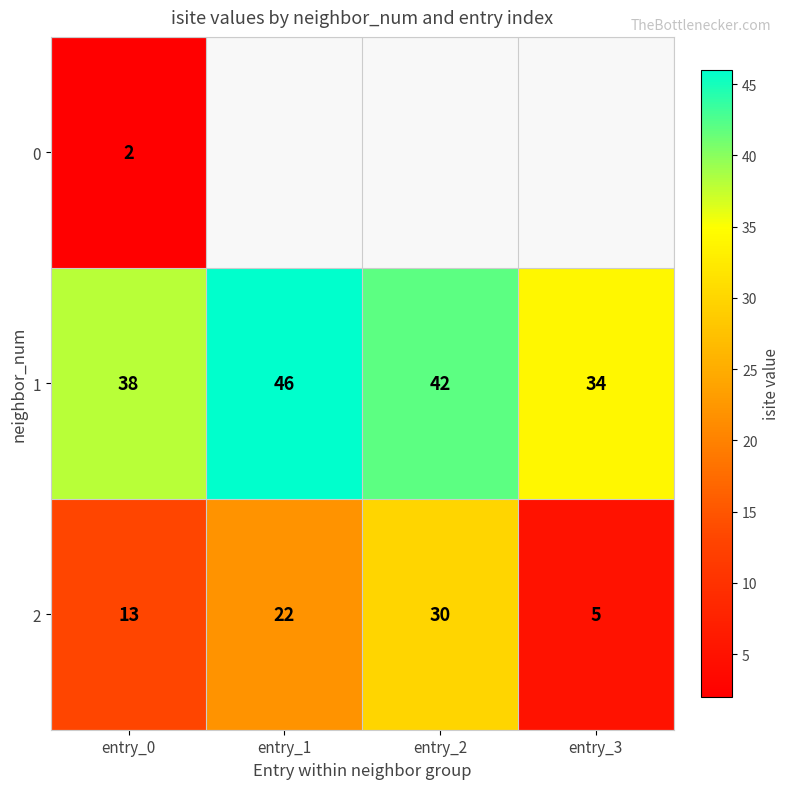

How many 2 values are between 13 and 30?

3